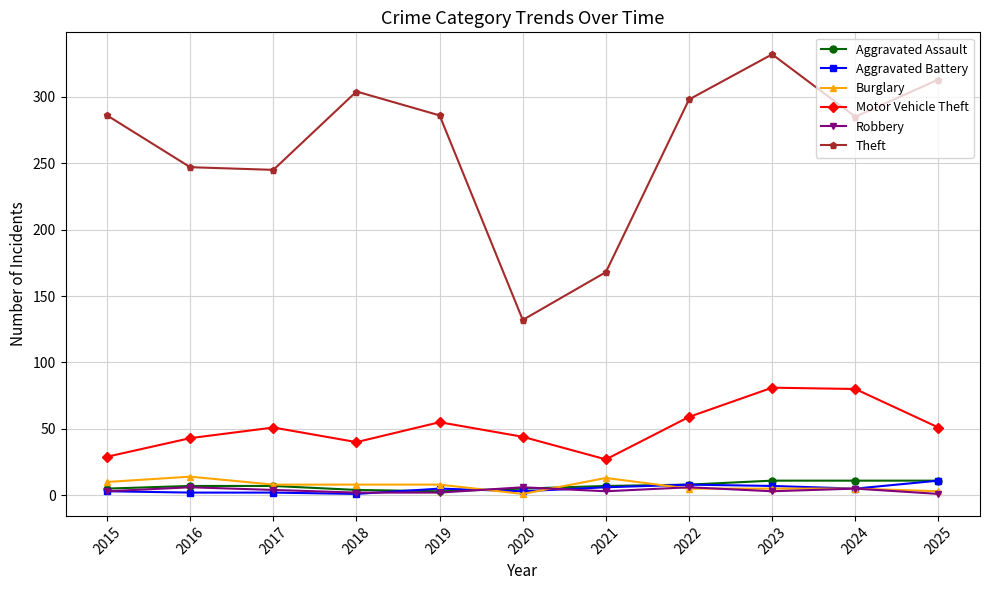

What is the highest value of the Aggravated Assault series?

11